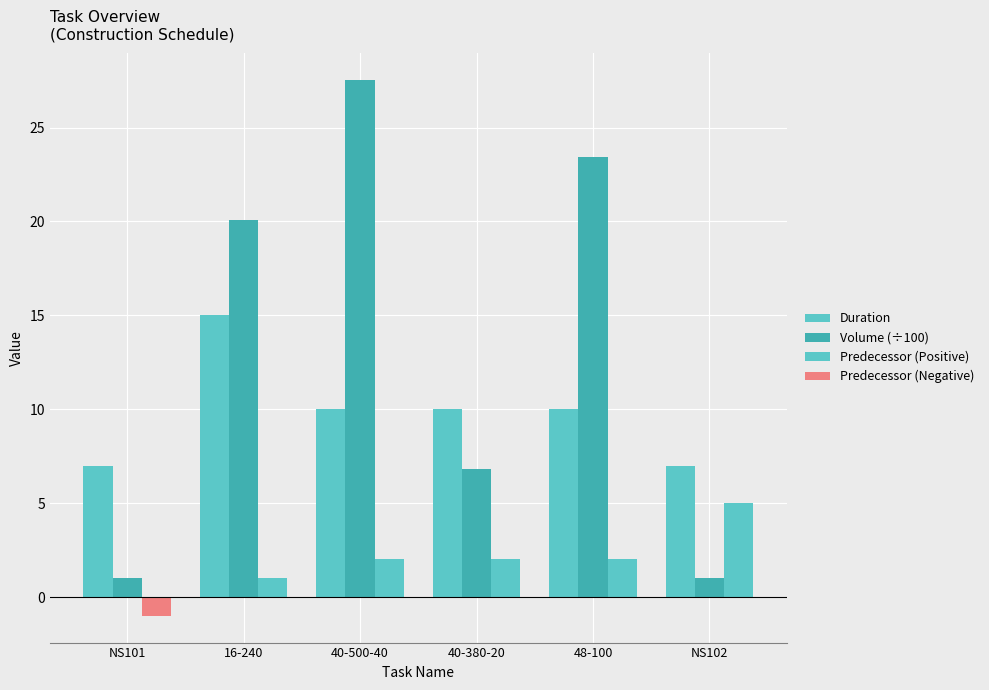

Reading left to right, extract all data points from this chart.

Duration: NS101=7.0	16-240=15.0	40-500-40=10.0	40-380-20=10.0	48-100=10.0	NS102=7.0
Volume (÷100): NS101=1.0	16-240=20.1	40-500-40=27.5	40-380-20=6.8	48-100=23.4	NS102=1.0
Predecessor (Positive): NS101=0.0	16-240=1.0	40-500-40=2.0	40-380-20=2.0	48-100=2.0	NS102=5.0
Predecessor (Negative): NS101=-1.0	16-240=0.0	40-500-40=0.0	40-380-20=0.0	48-100=0.0	NS102=0.0